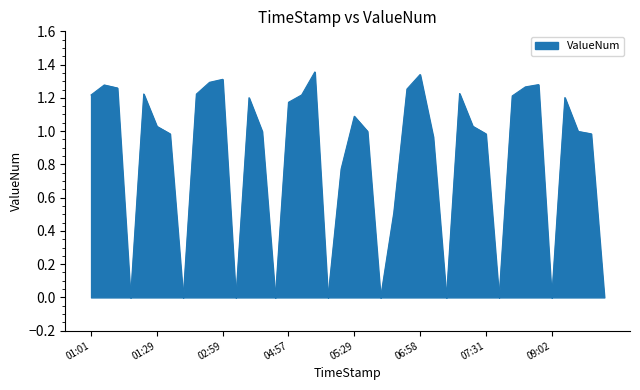

Reading left to right, what are all the values shown in this chart?

01:01=1.2	01:02=1.3	01:03=1.3	01:04=0.0	01:28=1.2	01:29=1.0	01:30=1.0	01:31=0.0	02:57=1.2	02:58=1.3	02:59=1.3	03:00=0.0	03:28=1.2	03:29=1.0	03:30=0.0	04:57=1.2	04:58=1.2	04:59=1.4	05:00=0.0	05:28=0.8	05:29=1.1	05:30=1.0	05:31=0.0	06:56=0.5	06:57=1.3	06:58=1.3	06:59=1.0	07:00=0.0	07:29=1.2	07:30=1.0	07:31=1.0	07:32=0.0	08:59=1.2	09:00=1.3	09:01=1.3	09:02=0.0	09:31=1.2	09:32=1.0	09:33=1.0	09:34=0.0